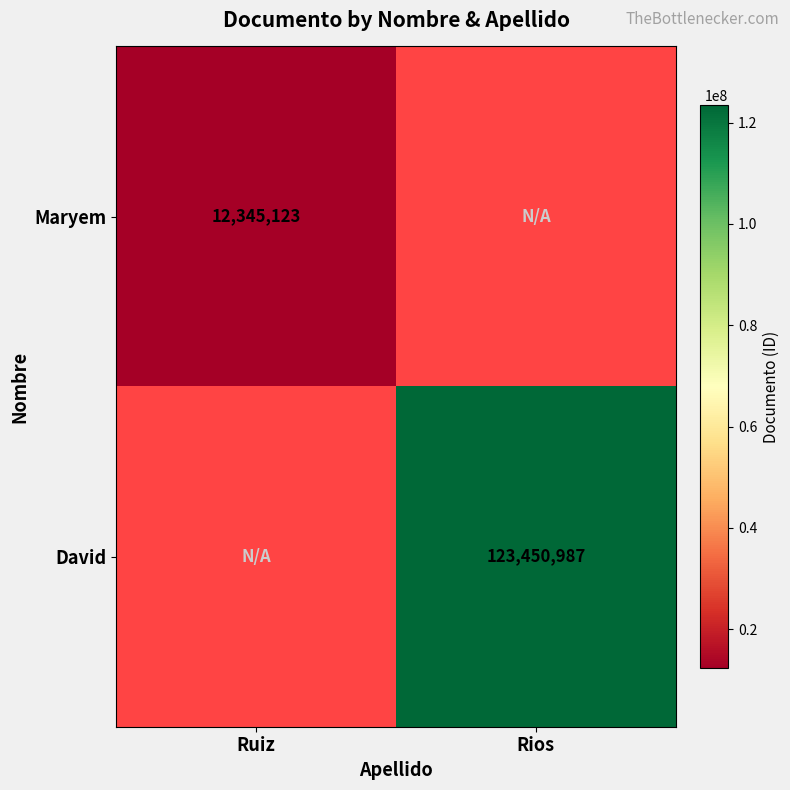

At how many categories does at least one series exceed 111842677?

1